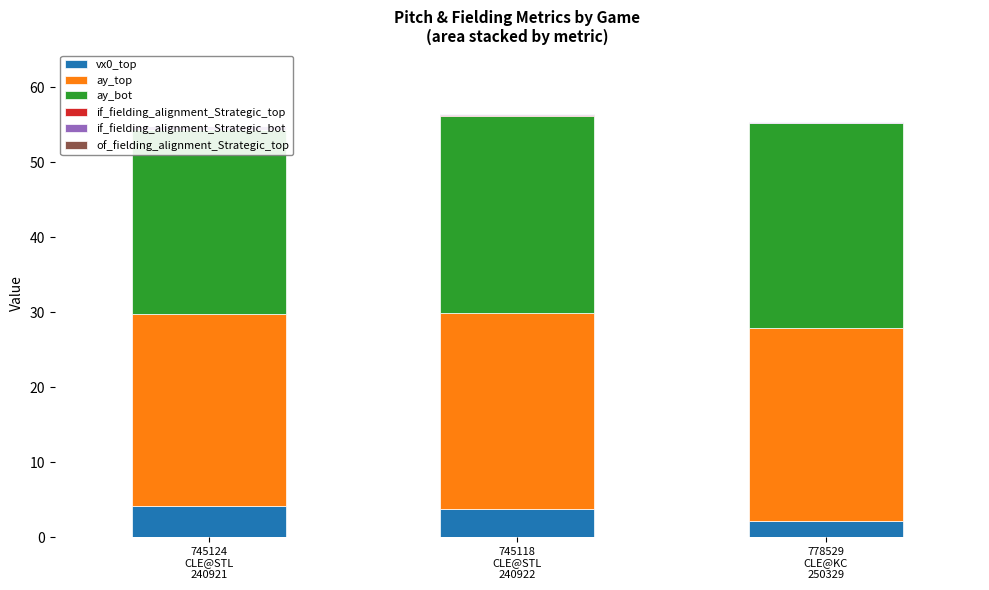

What are all the series names shown in the legend?

vx0_top, ay_top, ay_bot, if_fielding_alignment_Strategic_top, if_fielding_alignment_Strategic_bot, of_fielding_alignment_Strategic_top